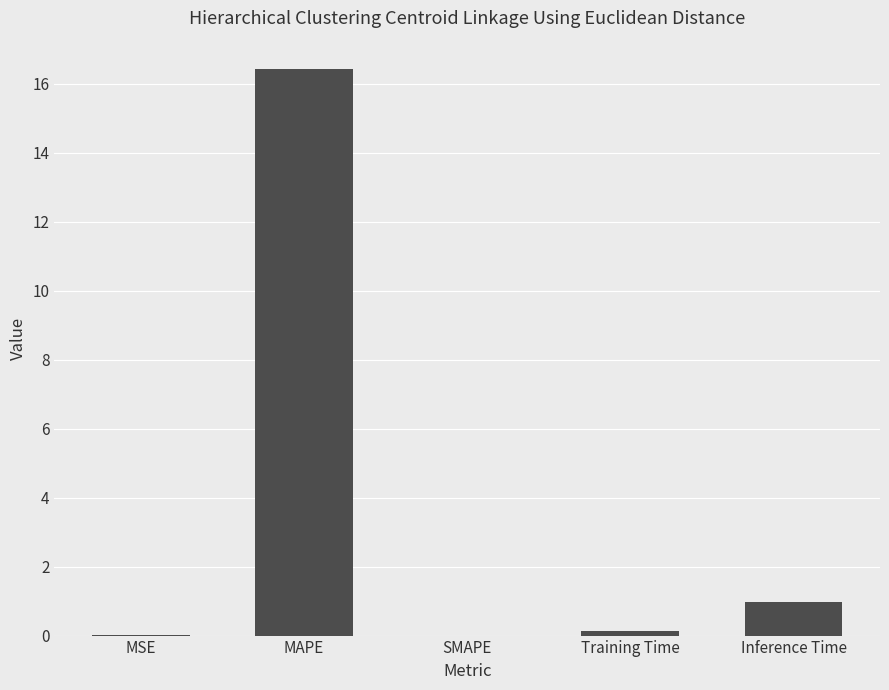

True or false: the data shows 1.0 at Inference Time.

True